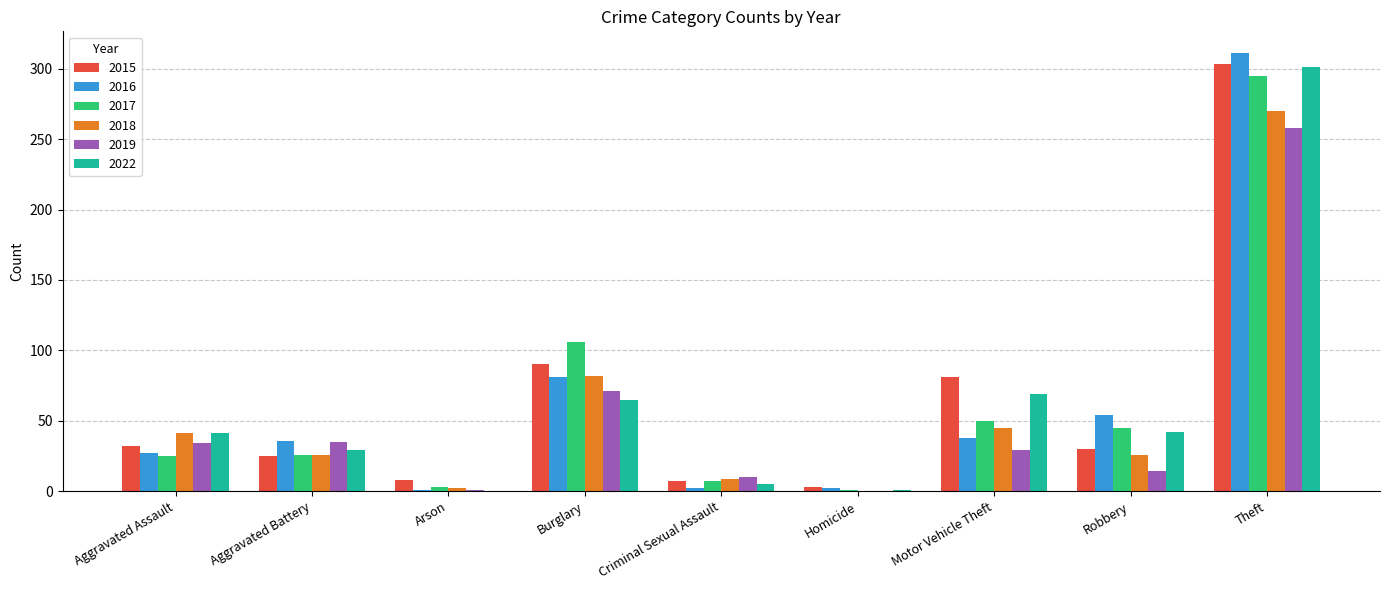

Between Aggravated Battery and Arson, which series saw the biggest shift?

2016